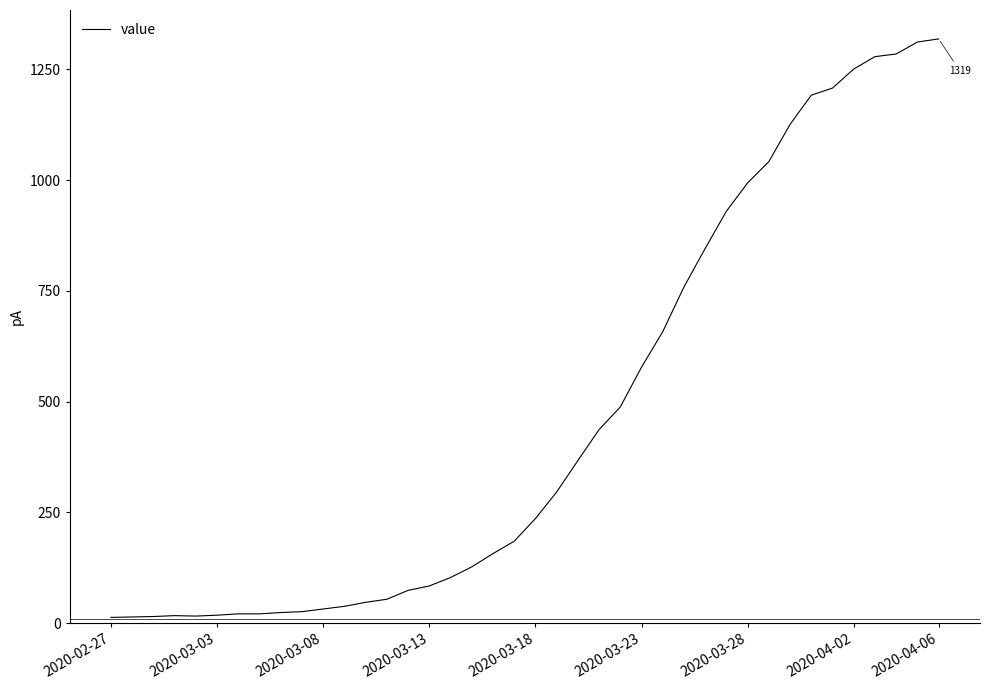

What is the maximum value shown in the chart?

1319